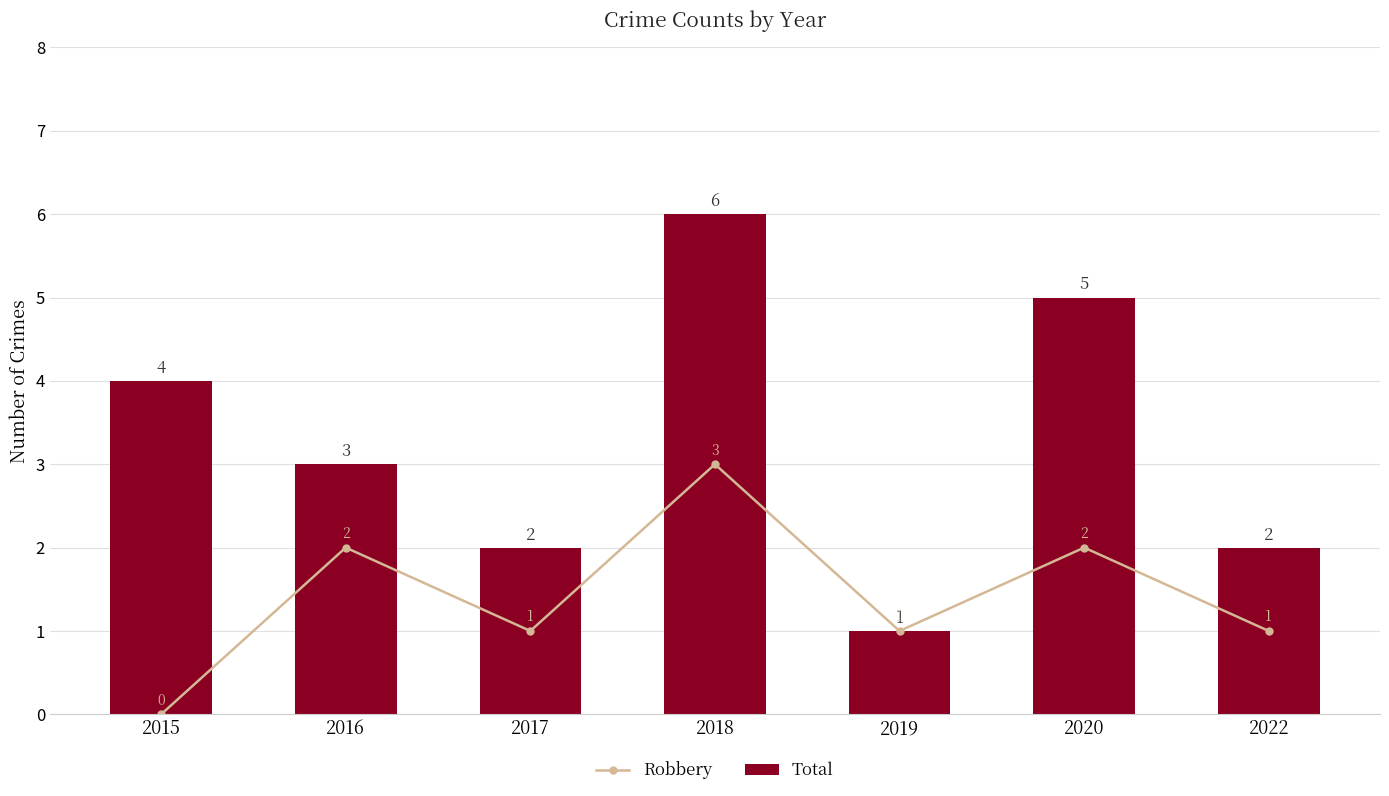

Where is Total nearest to the value 3?

2016